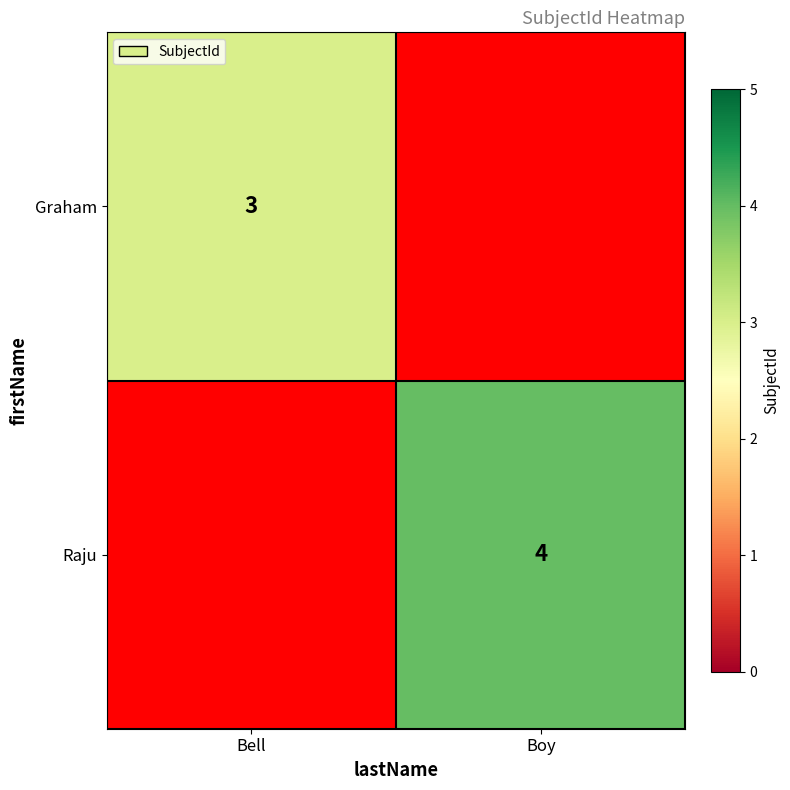

The value of Graham at Bell is 3. True or false?

True